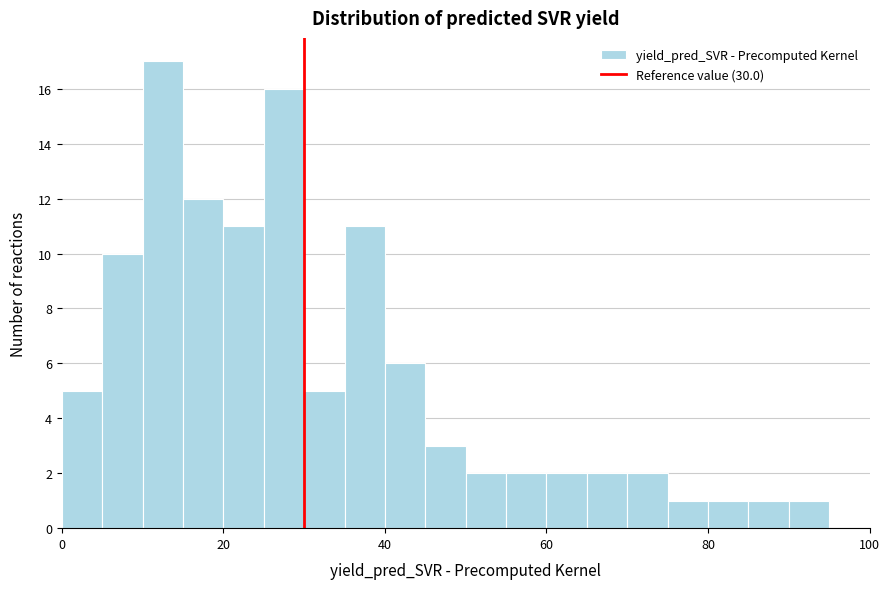

Read against the x-axis, roughly where is the centre of the tallest bar?

12